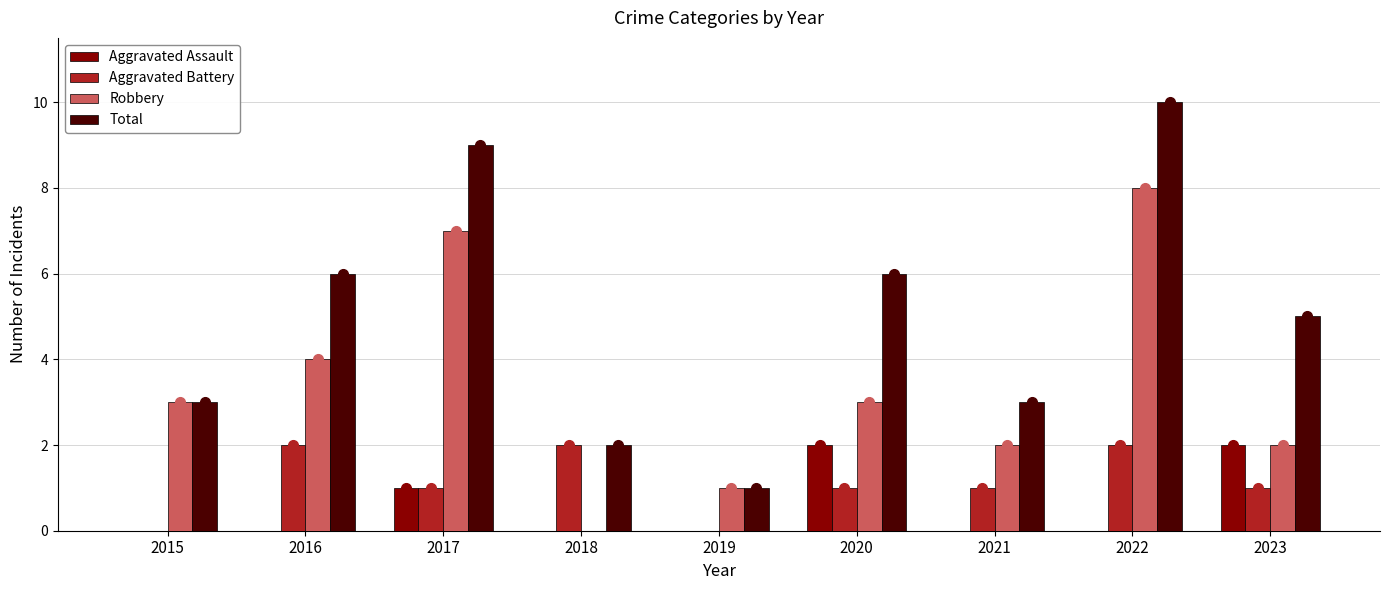

How many distinct data groups are displayed?

4